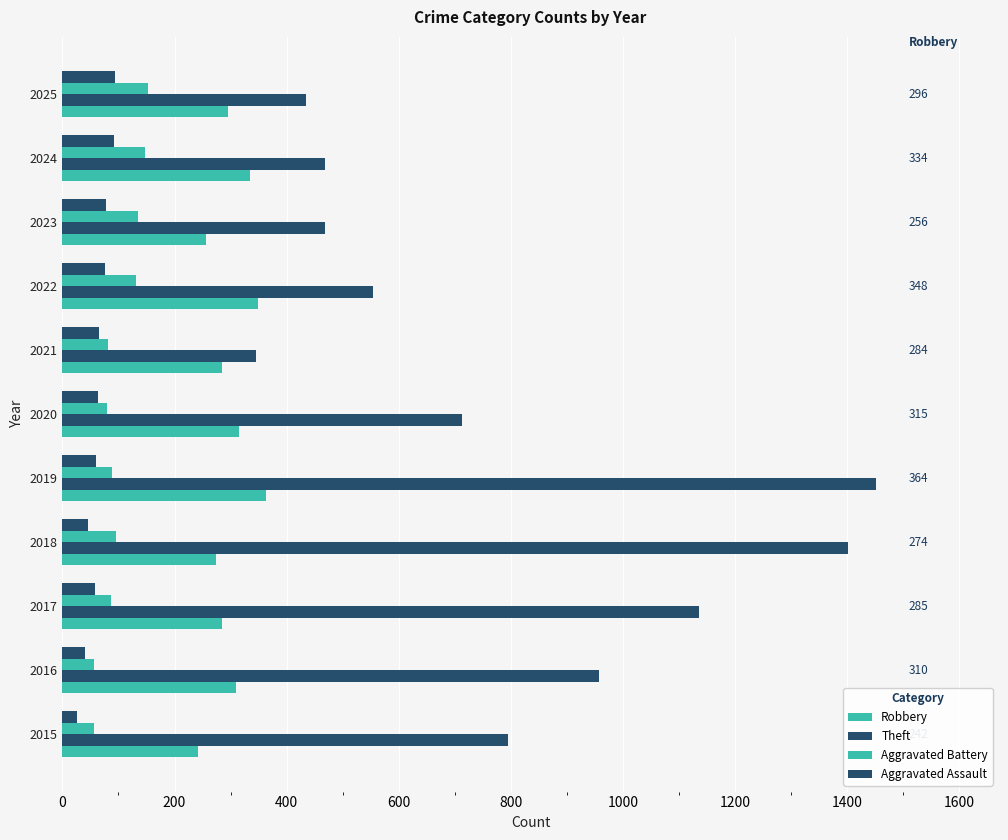

How many categories are shown in the chart?

11